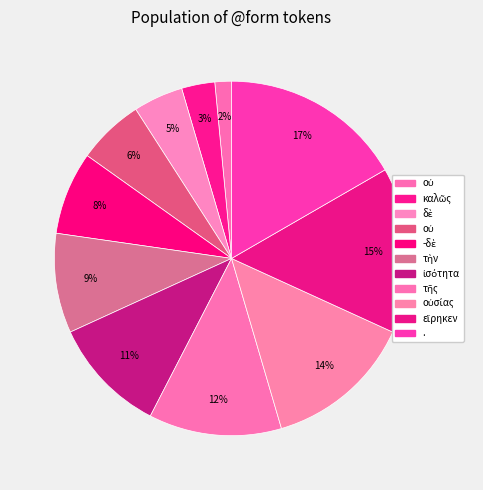

Count the number of slices in the pie.

11